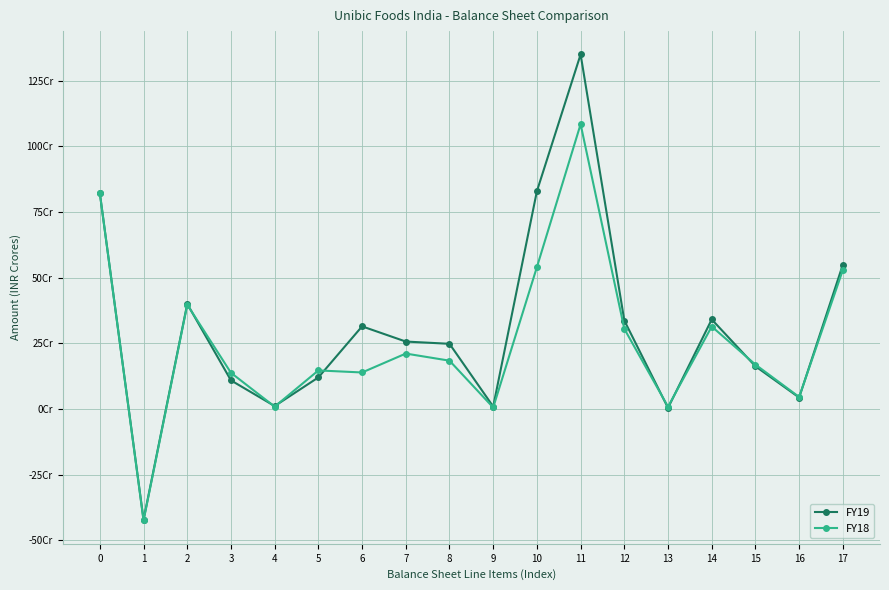

Which label corresponds to the largest value in the chart?

11